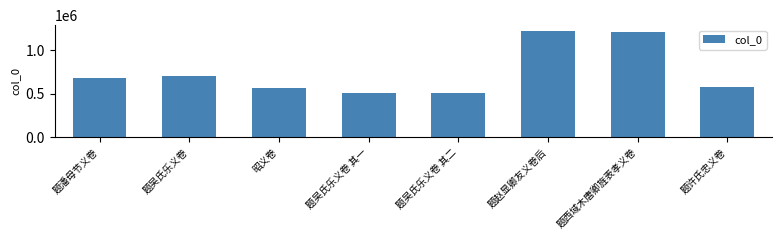

What is the maximum value shown in the chart?

1228916